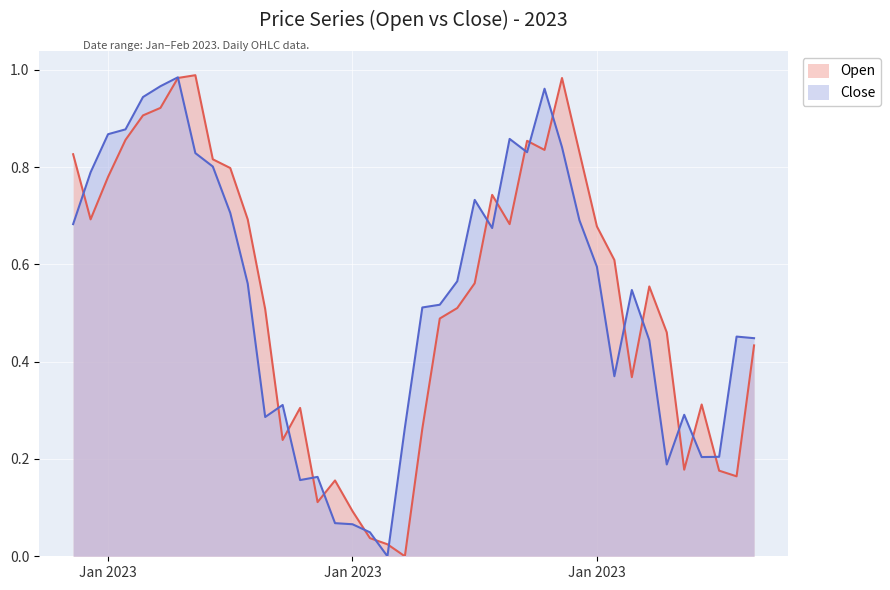

Rank the categories by Open value from highest to lowest.

2023-01-08, 2023-01-07, 2023-01-29, 2023-01-06, 2023-01-05, 2023-01-04, 2023-01-27, 2023-01-28, 2023-01-30, 2023-01-01, 2023-01-09, 2023-01-10, 2023-01-03, 2023-01-25, 2023-01-02, 2023-01-11, 2023-01-26, 2023-01-31, 2023-02-01, 2023-01-24, 2023-02-03, 2023-01-23, 2023-01-12, 2023-01-22, 2023-02-04, 2023-02-09, 2023-02-02, 2023-02-06, 2023-01-14, 2023-01-21, 2023-01-13, 2023-02-05, 2023-02-07, 2023-02-08, 2023-01-16, 2023-01-15, 2023-01-17, 2023-01-18, 2023-01-19, 2023-01-20